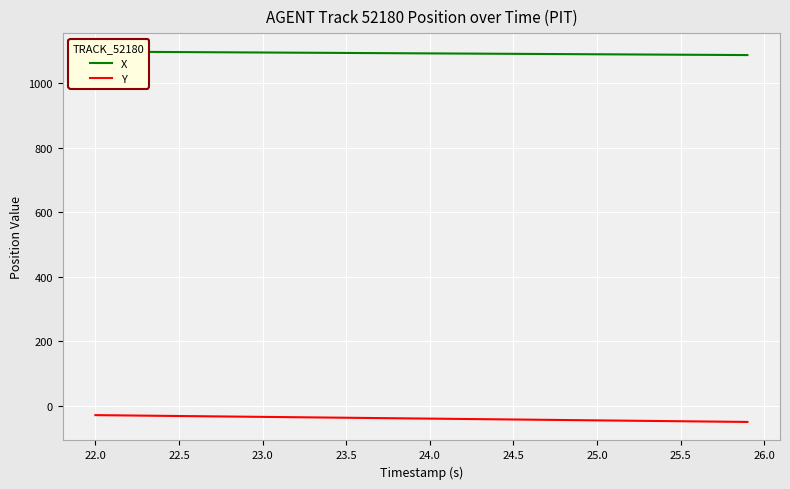

What is the highest value of the Y series?

-29.1